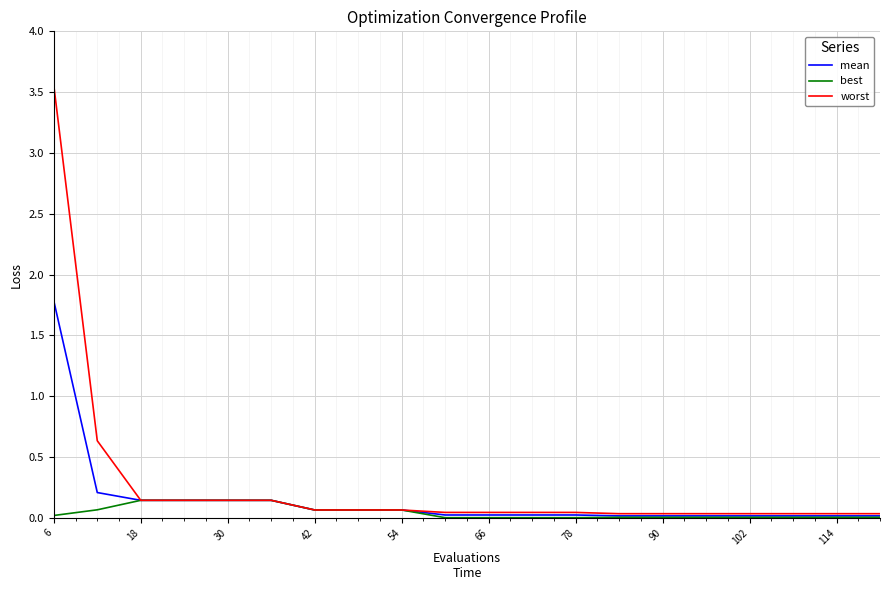

Rank the series by their maximum value, from highest to lowest.

worst, mean, best